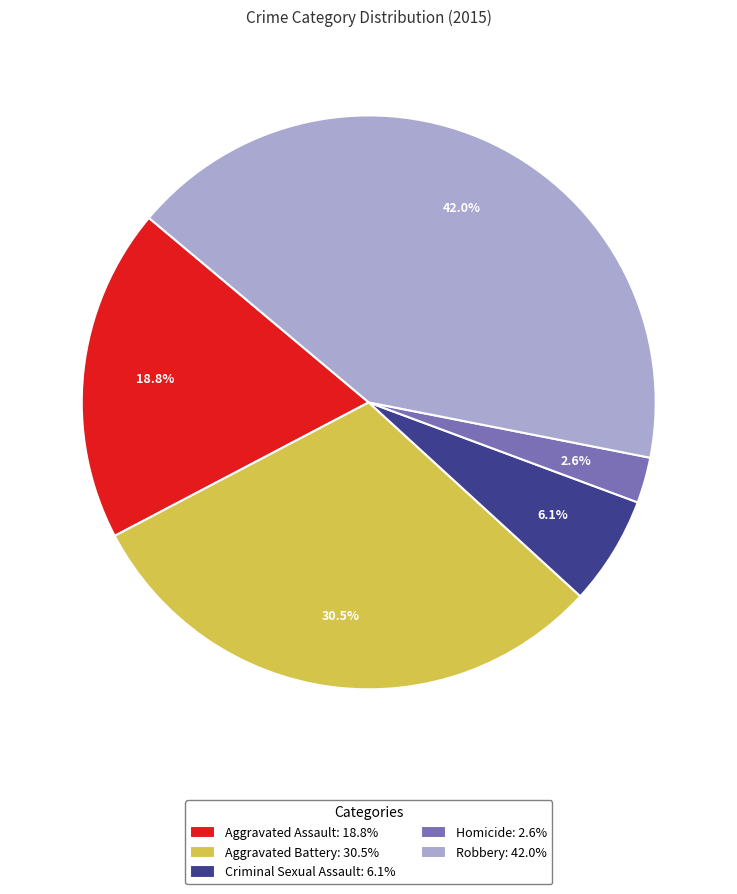

The Homicide slice represents 3% of the pie. True or false?

True